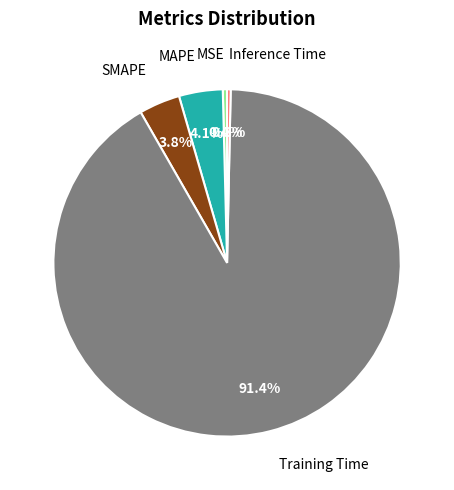

Does any single category account for the majority?

Yes